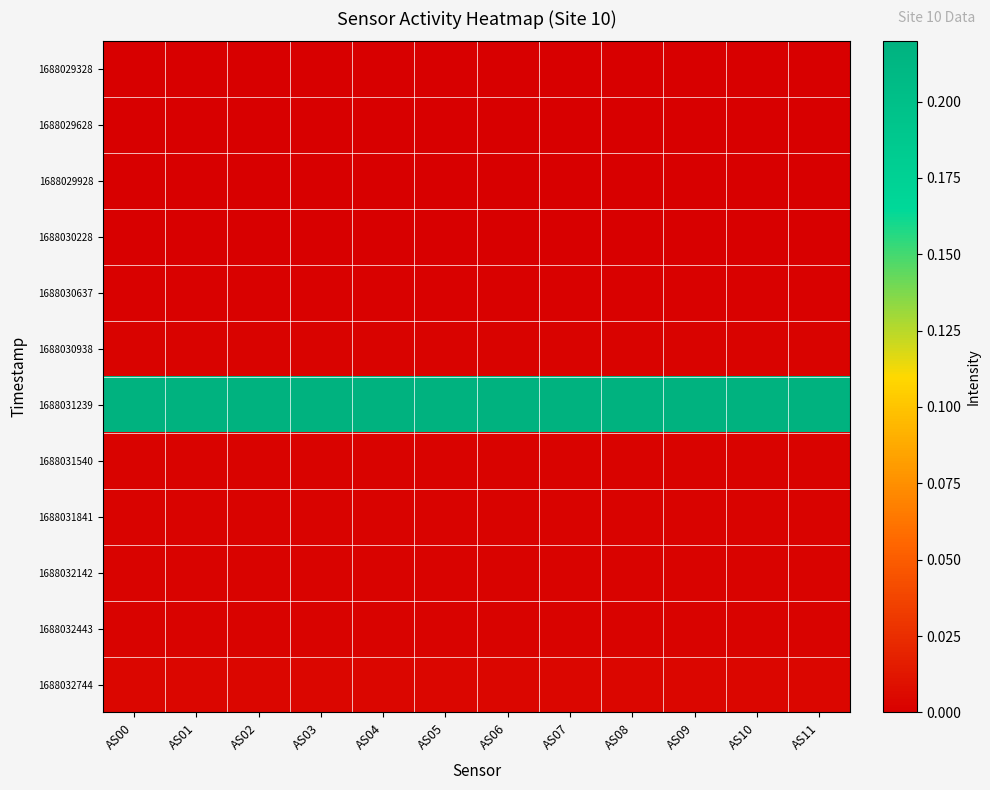

Which series has the largest total across all categories?

1688031239